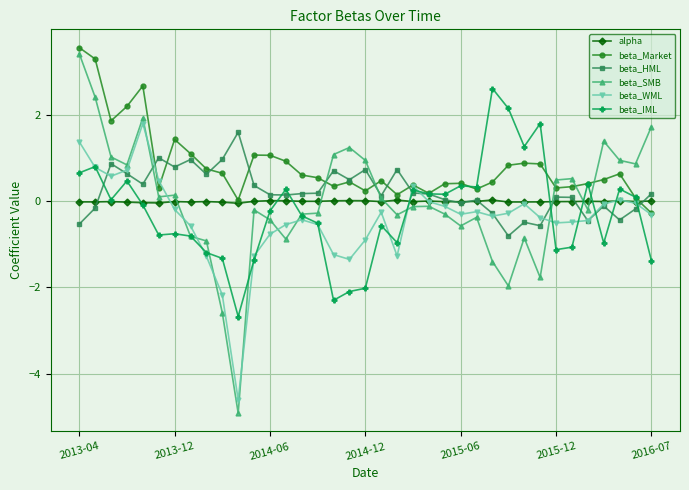

Which series has the largest total across all categories?

beta_Market